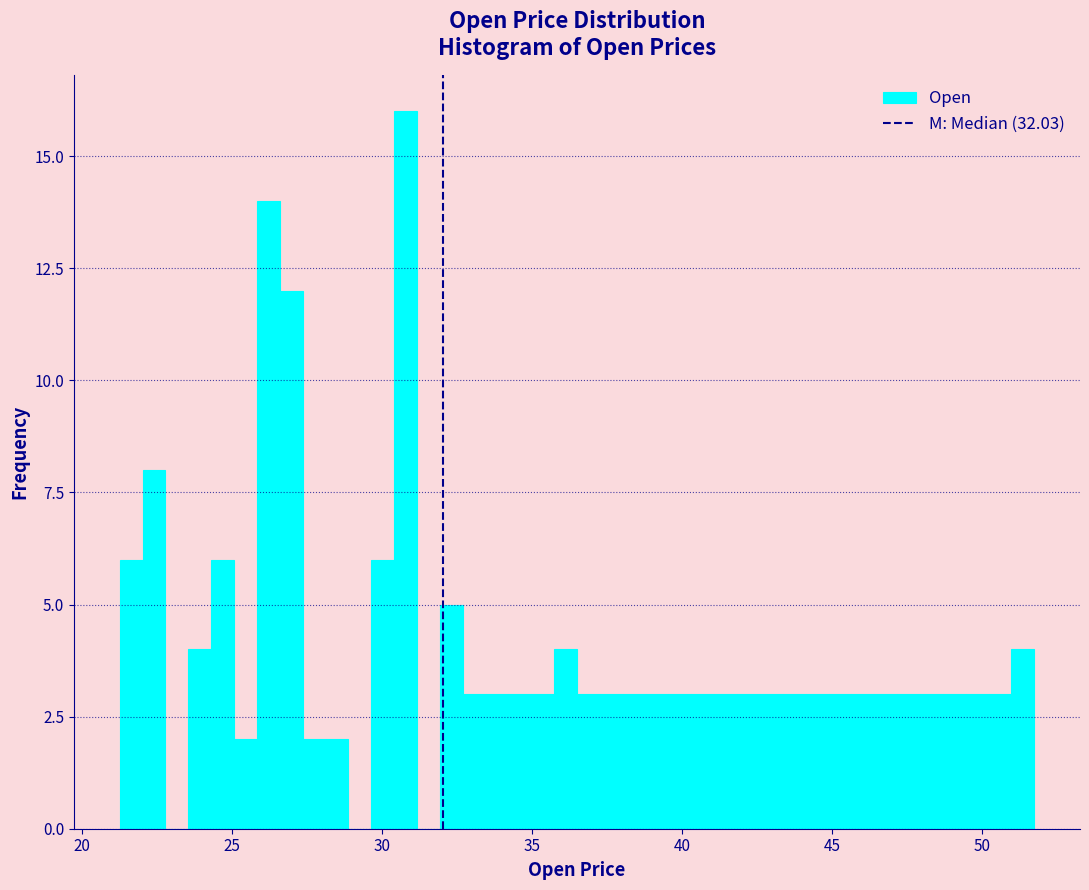

Read against the x-axis, roughly where is the centre of the tallest bar?

31.0